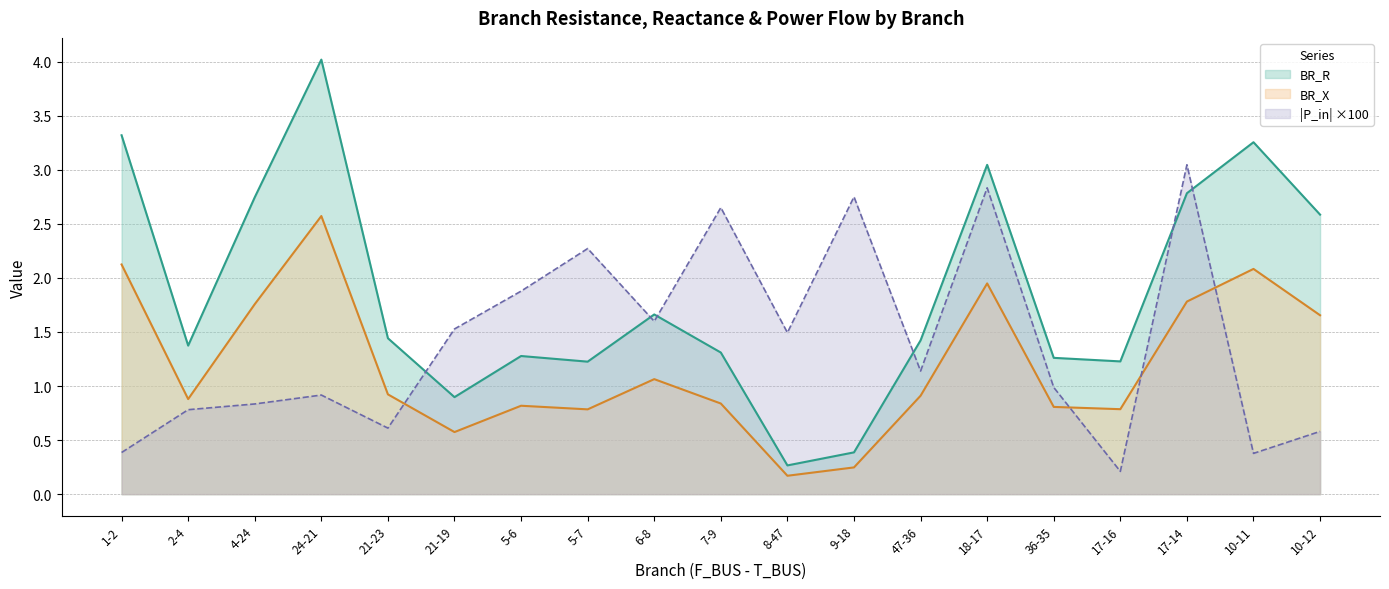

Which series has the widest spread of values?

BR_R